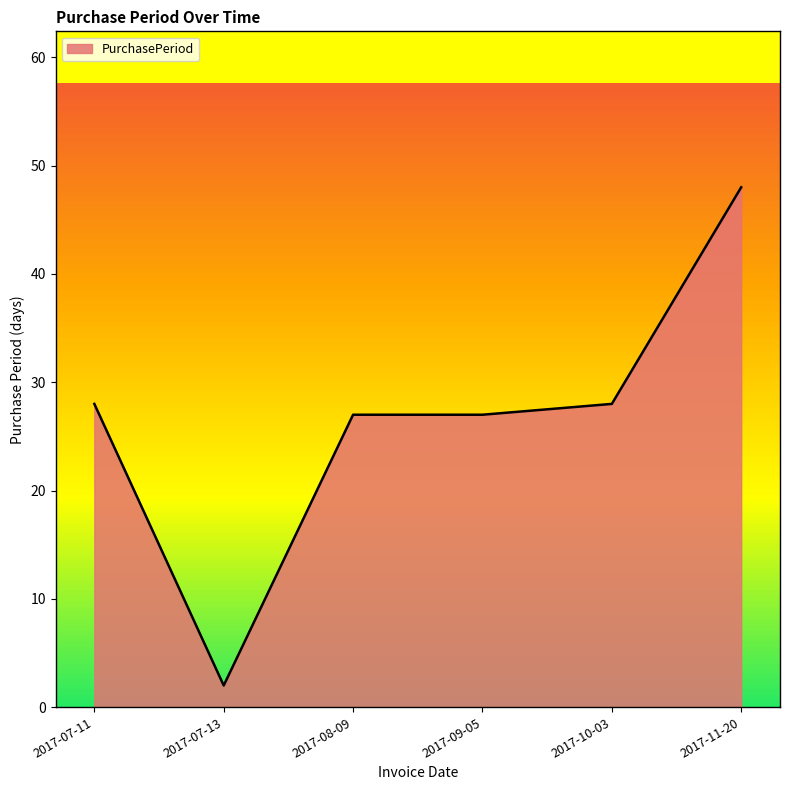

True or false: the data shows 28 at 2017-10-03.

True